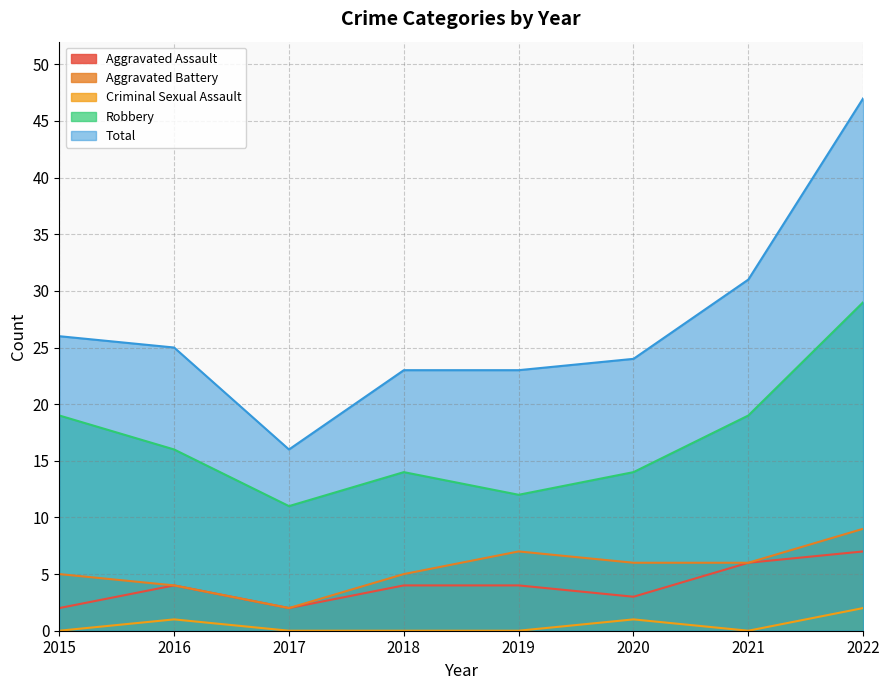

How many data points in Criminal Sexual Assault are above 0?

3